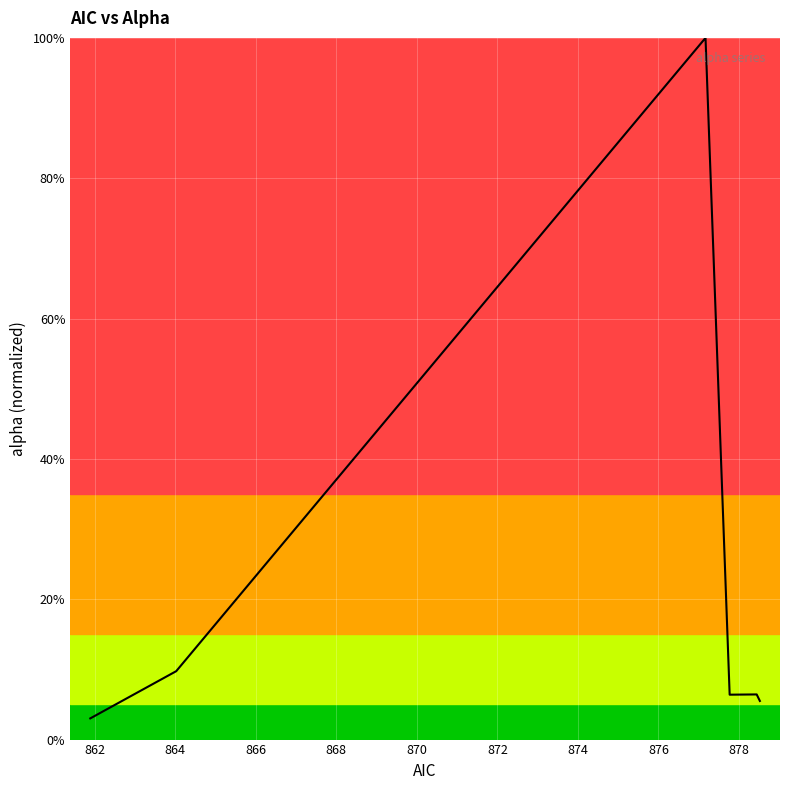

What is the maximum value shown in the chart?

100.0